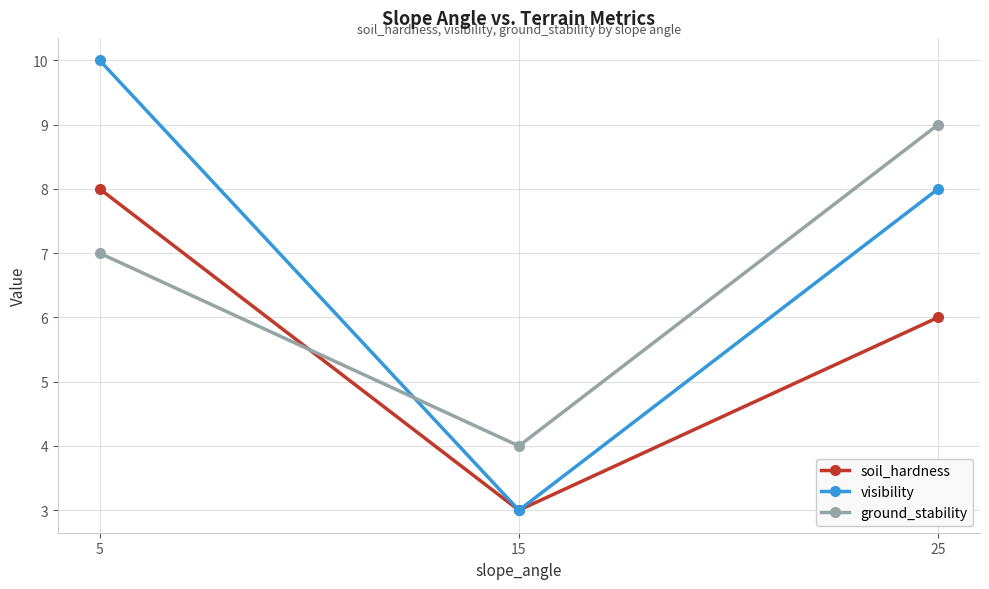

Which series has the largest total across all categories?

visibility